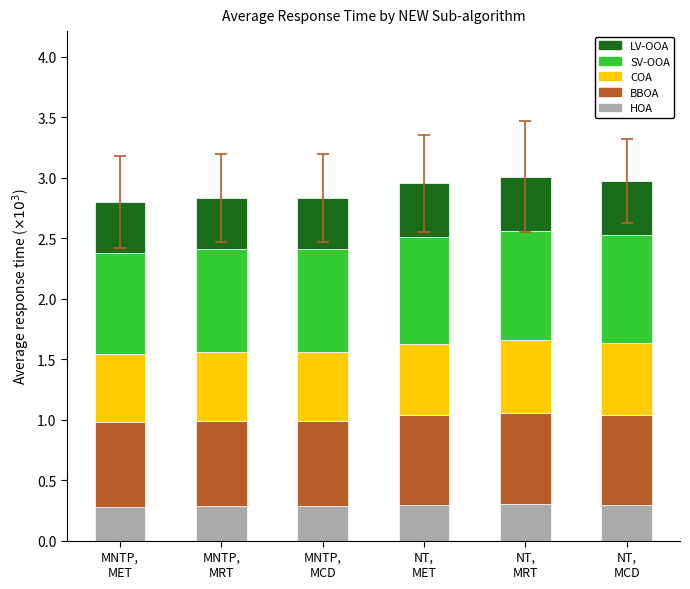

Does the chart contain stacked bars?

Yes